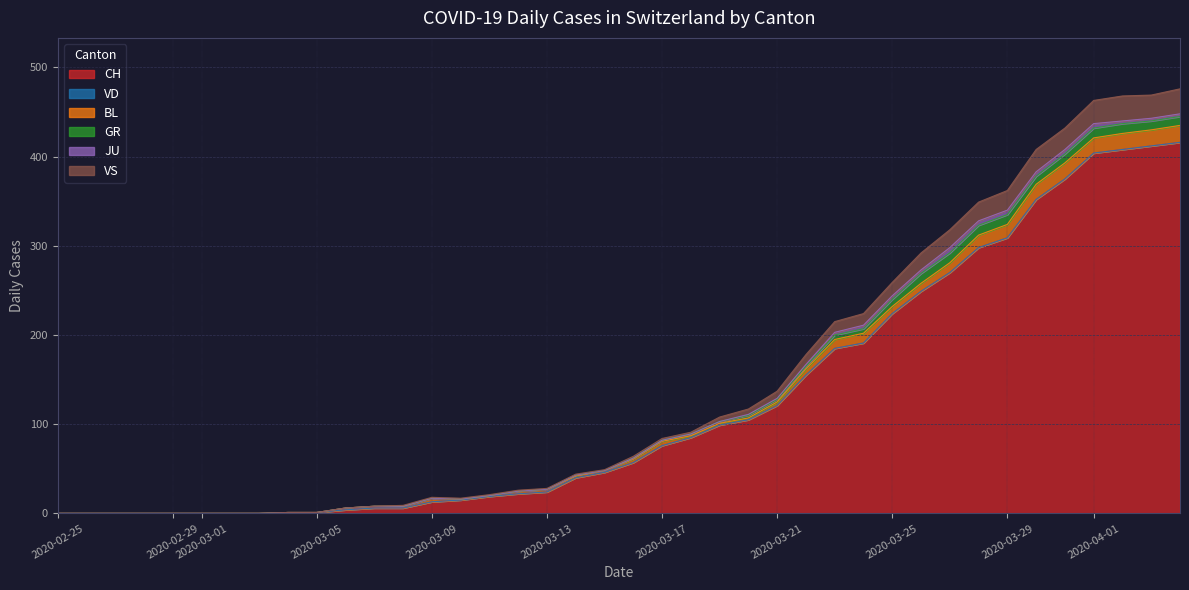

True or false: CH has a value of 309 at 2020-03-29.

True